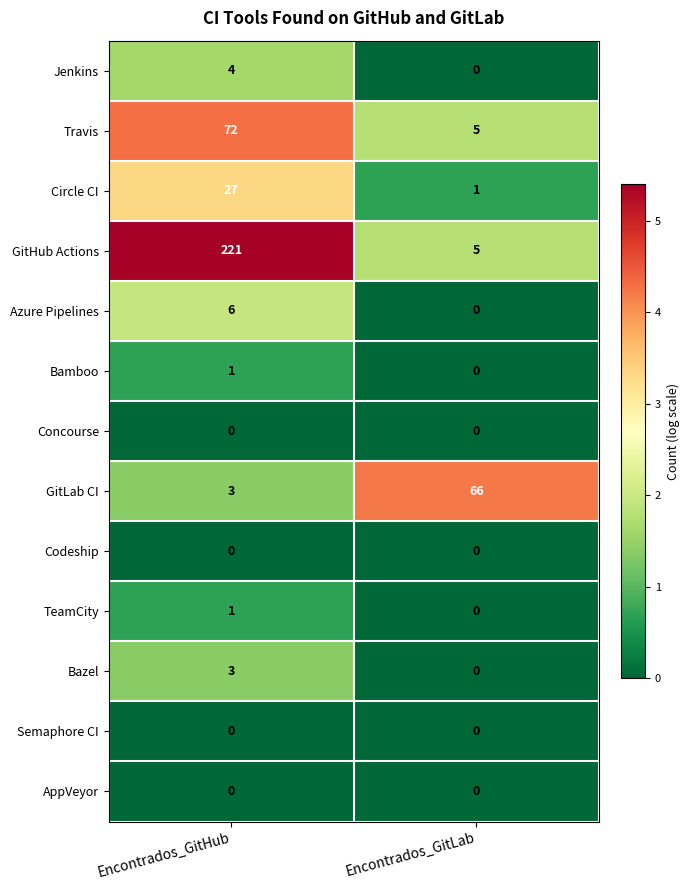

At which label does Bamboo reach its peak?

Encontrados_GitHub